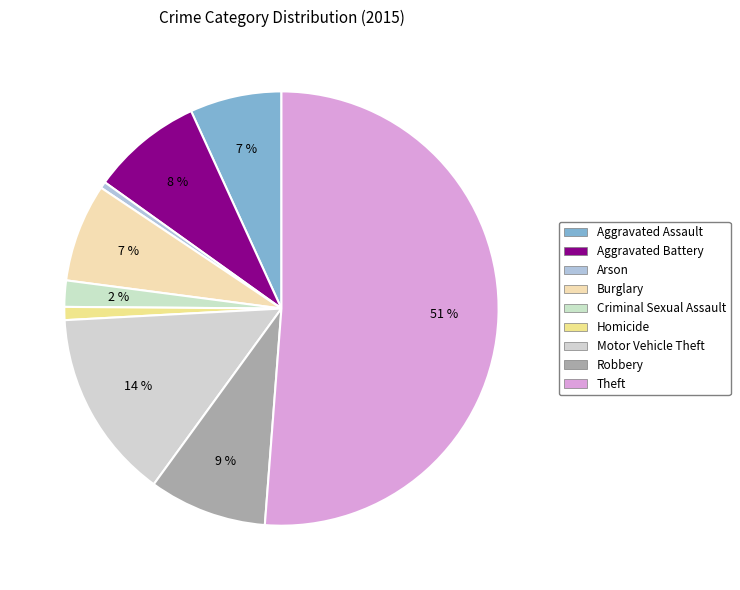

Between Aggravated Battery and Burglary, which is larger?

Aggravated Battery